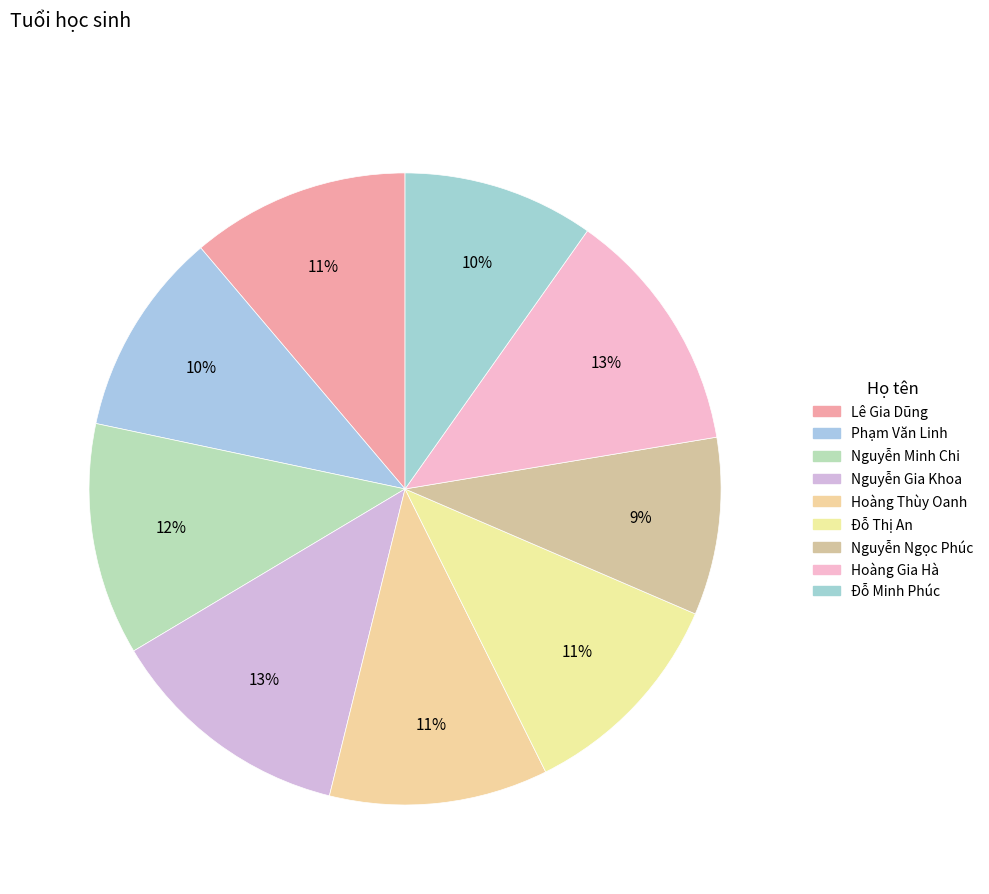

Does Đỗ Thị An account for over 50% of the chart?

No